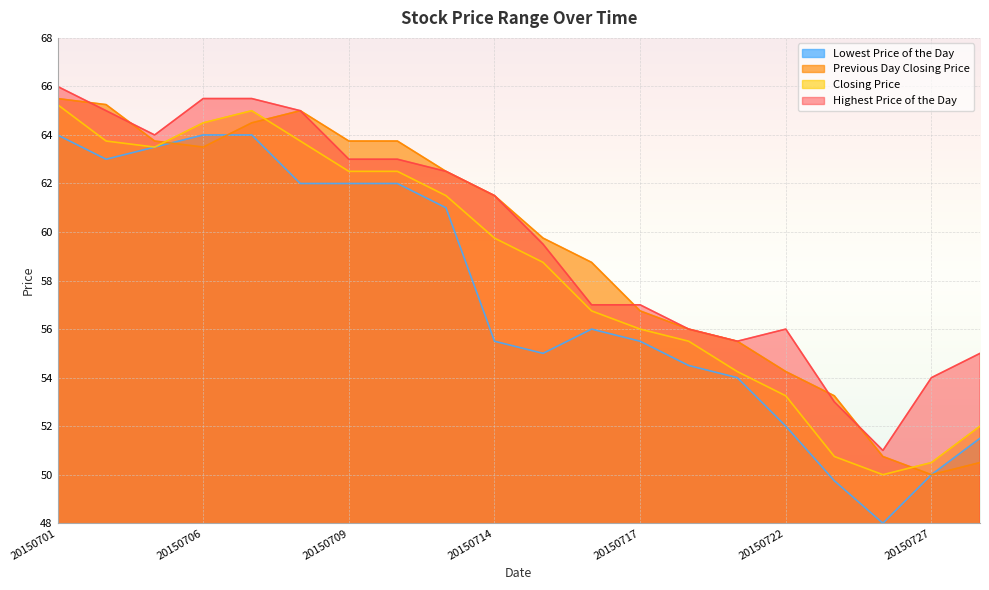

Read the Lowest Price of the Day value at 20150706.

64.0